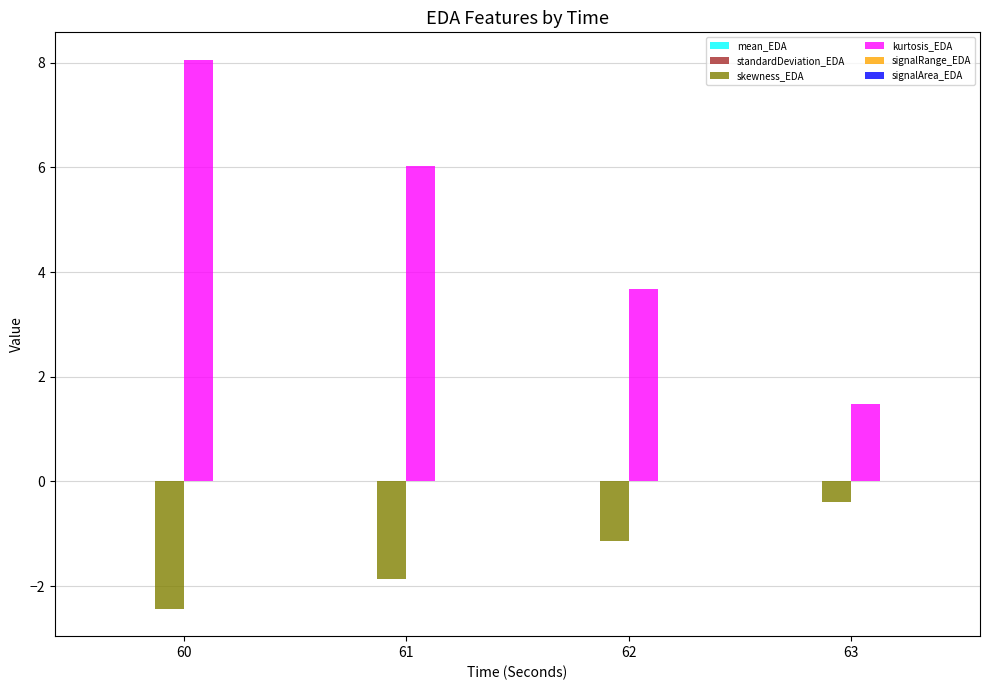

What is the greatest value displayed?

8.1